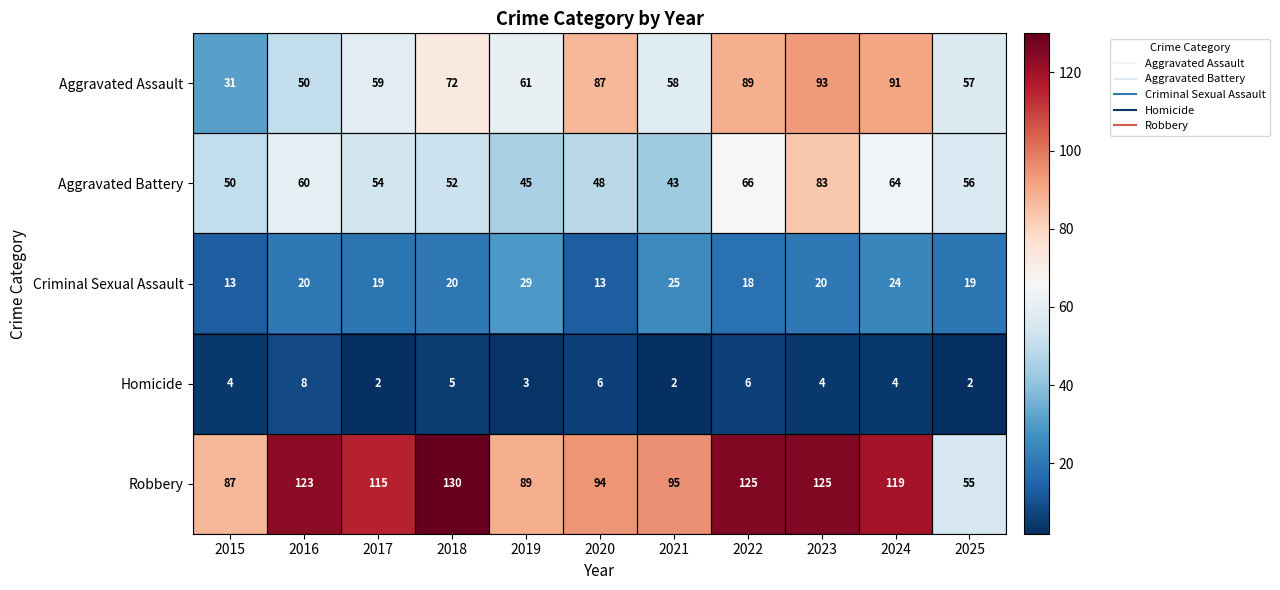

Rank the series by their maximum value, from lowest to highest.

Homicide, Criminal Sexual Assault, Aggravated Battery, Aggravated Assault, Robbery